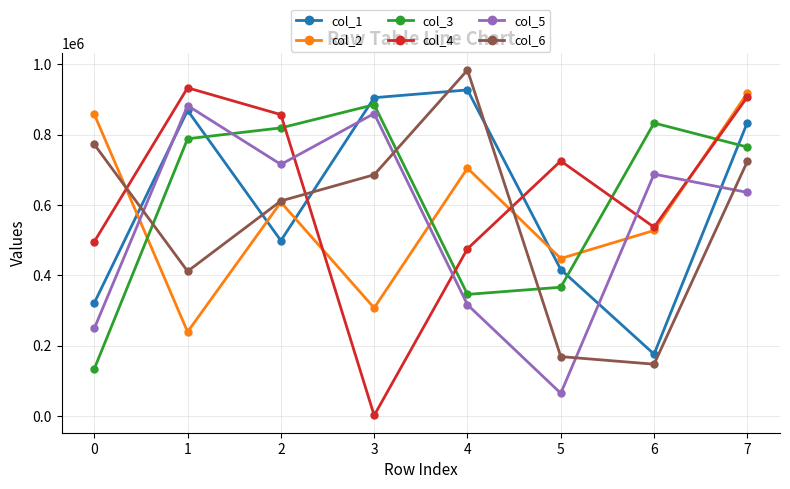

Does the chart display data point markers on the line(s)?

Yes